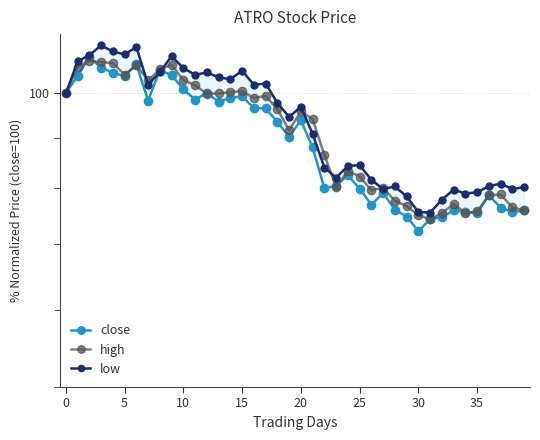

What is the difference between the highest and lowest values at 34?

3.5